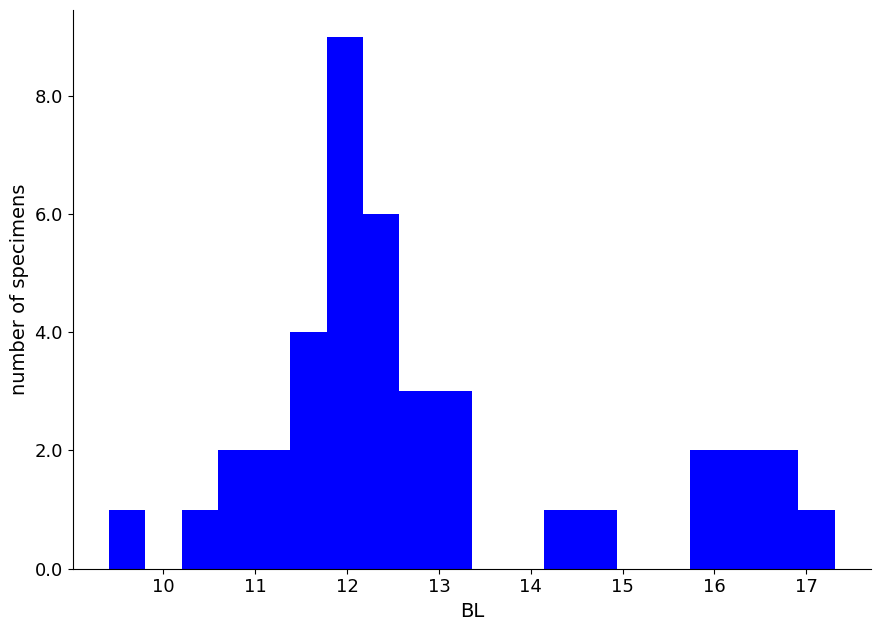

Read against the x-axis, roughly where is the centre of the tallest bar?

12.0